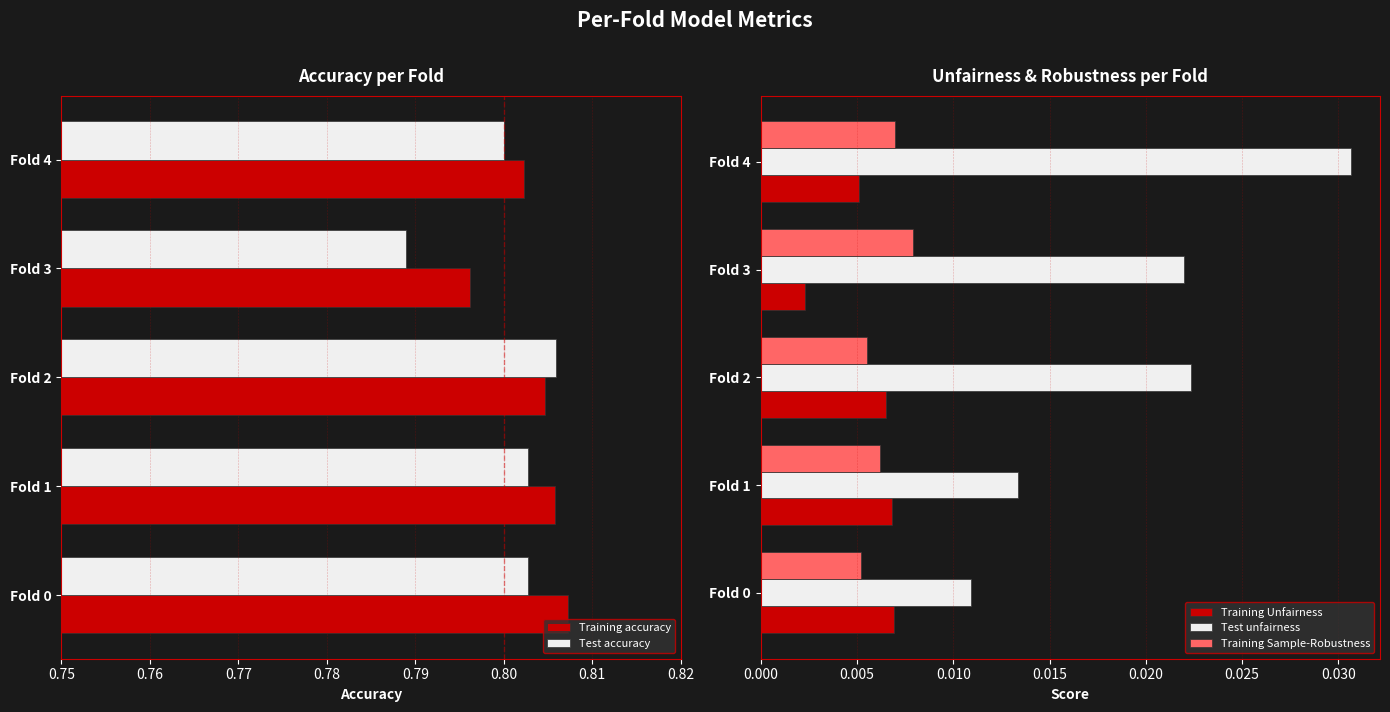

How many bars are there in total?

25